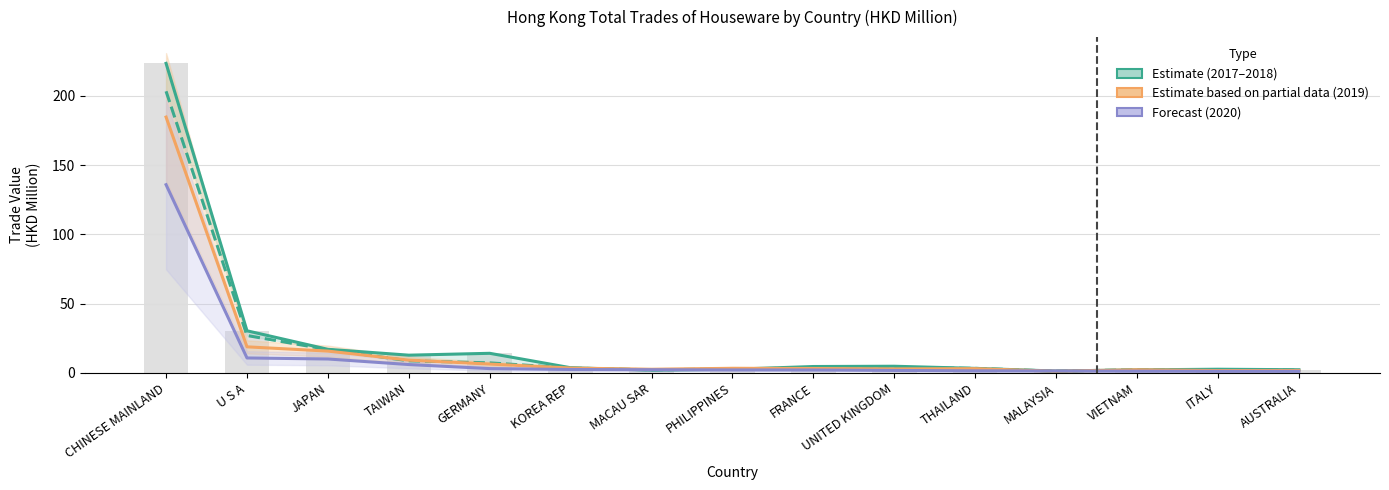

What is the minimum value shown in the chart?

1.2